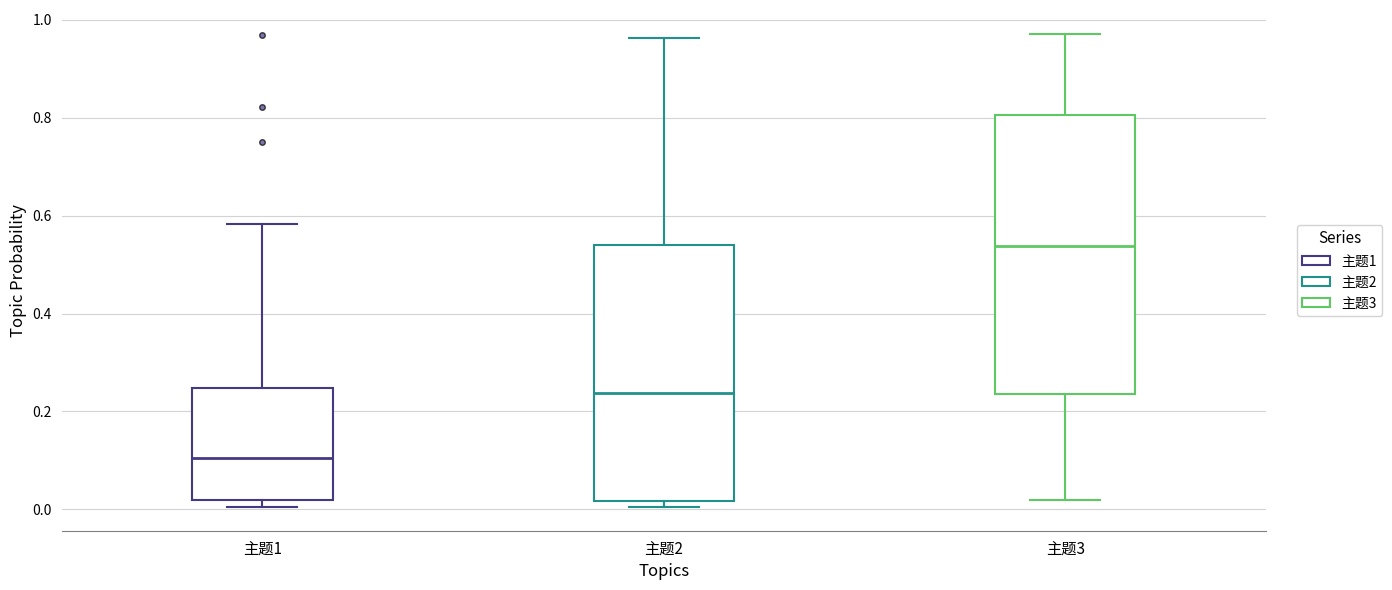

Which box is the tallest, from its lower edge to its upper edge?

主题3